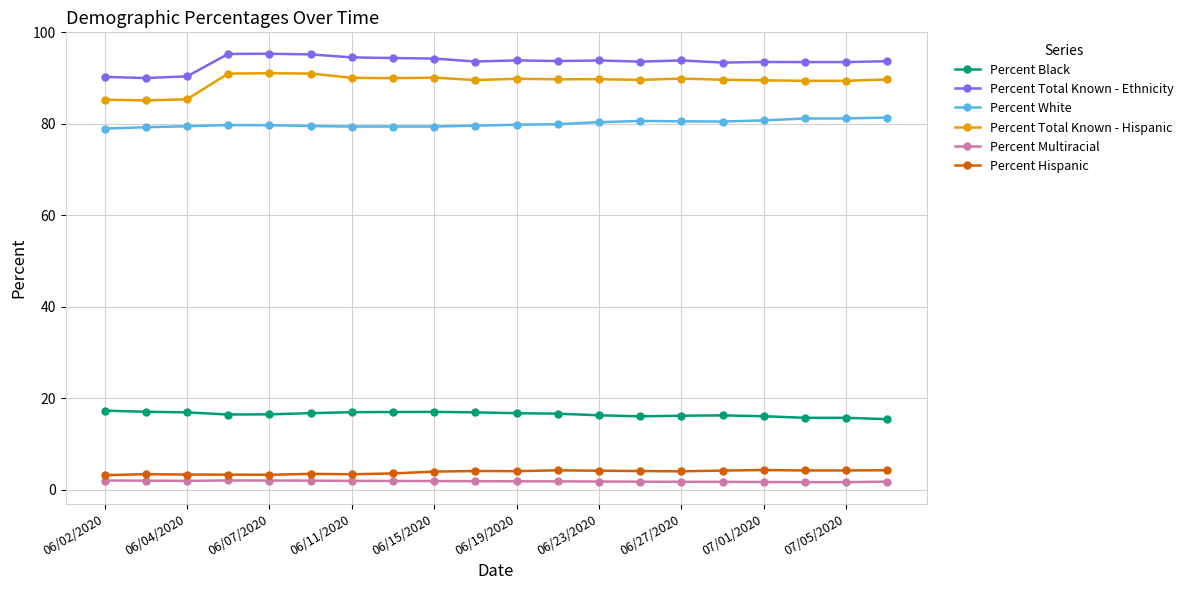

What is the value of the Percent Total Known - Hispanic point at the 16th from the left?

89.6